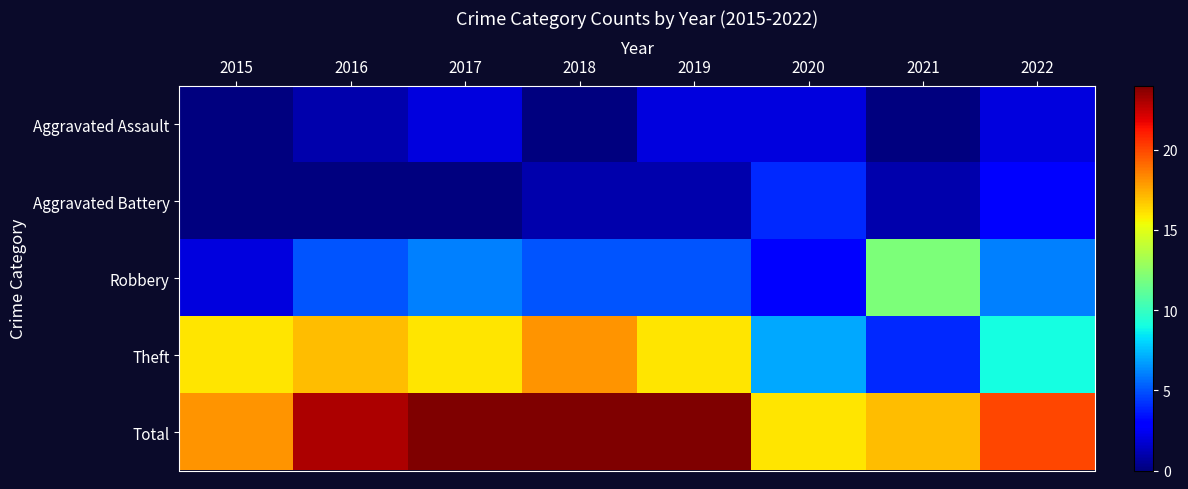

At how many categories does at least one series exceed 3?

8